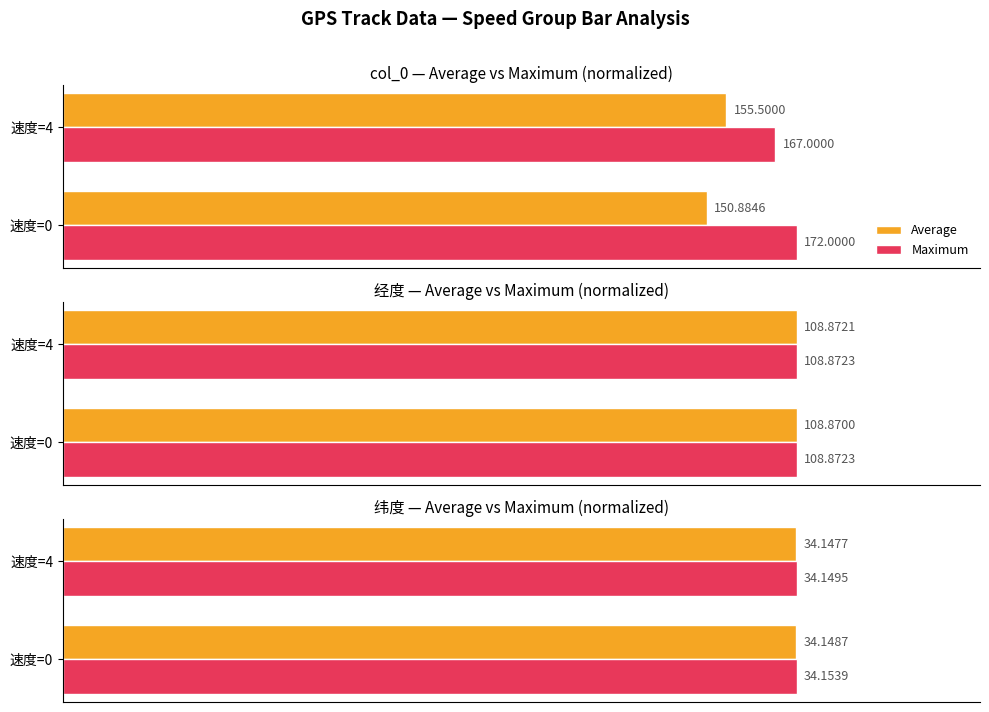

List the series in order of their overall mean, lowest first.

Average, Maximum